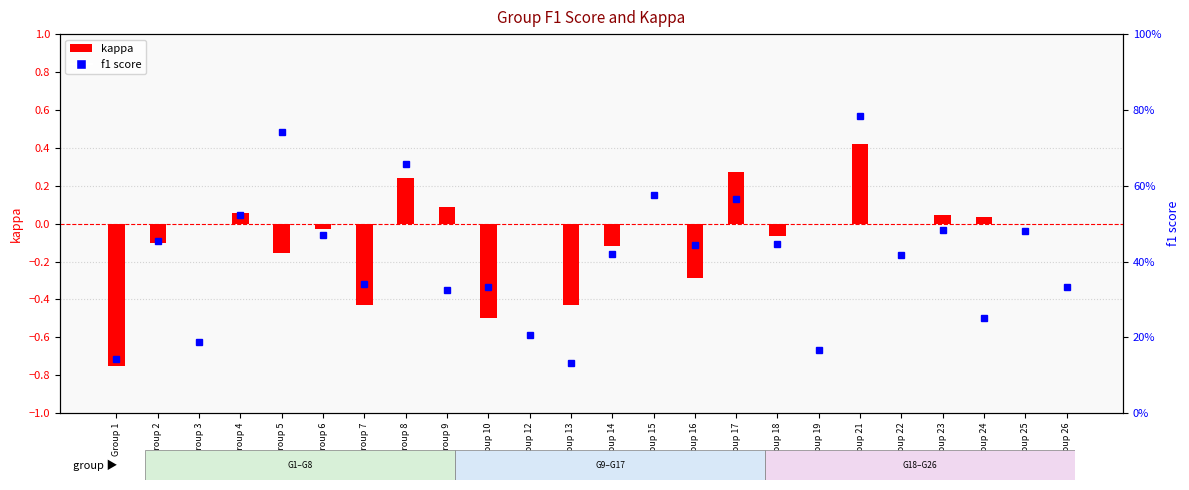

What is the average value of the f1 series?

0.4